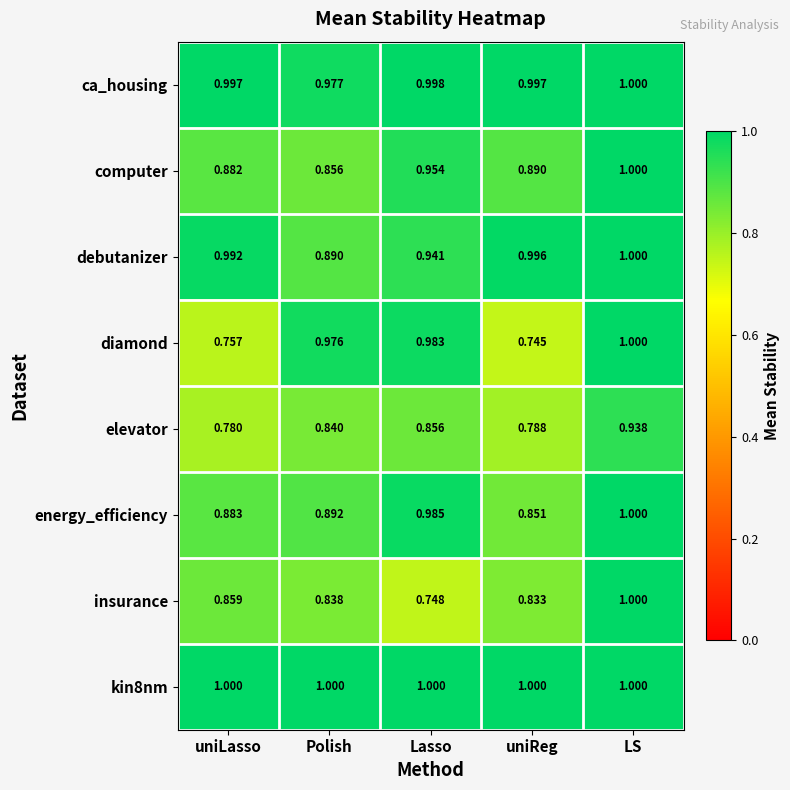

What is the spread (max minus min) of values at uniLasso?

0.2